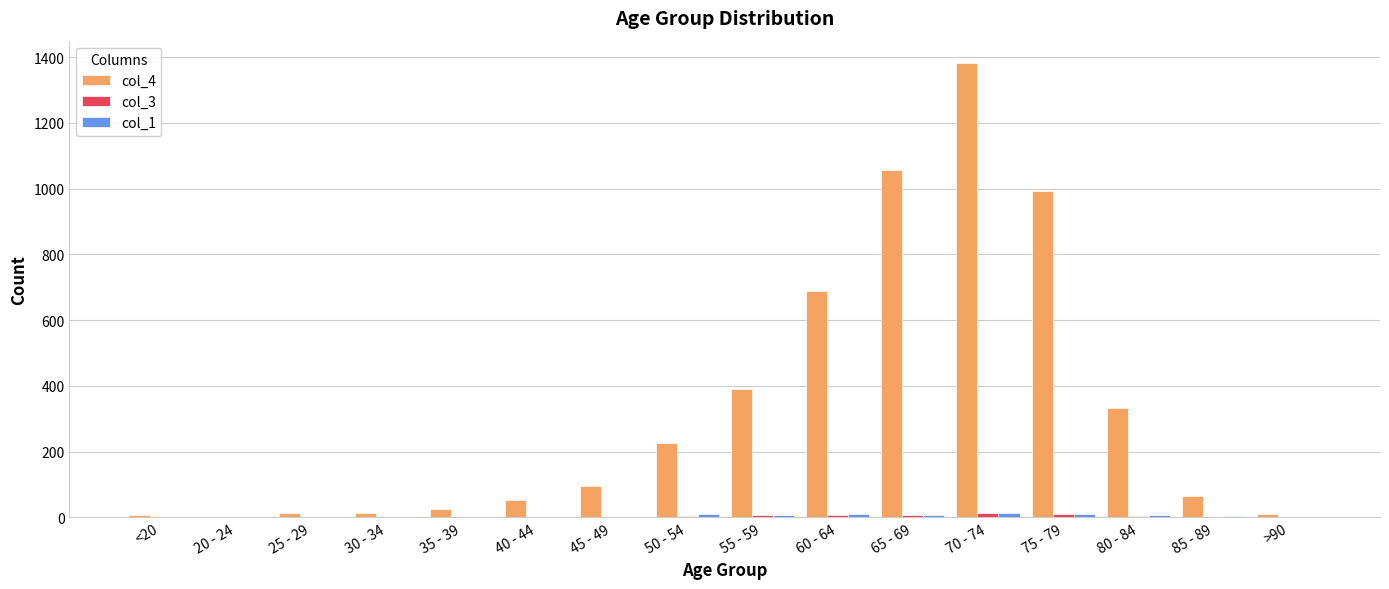

How many groups of bars are there?

16